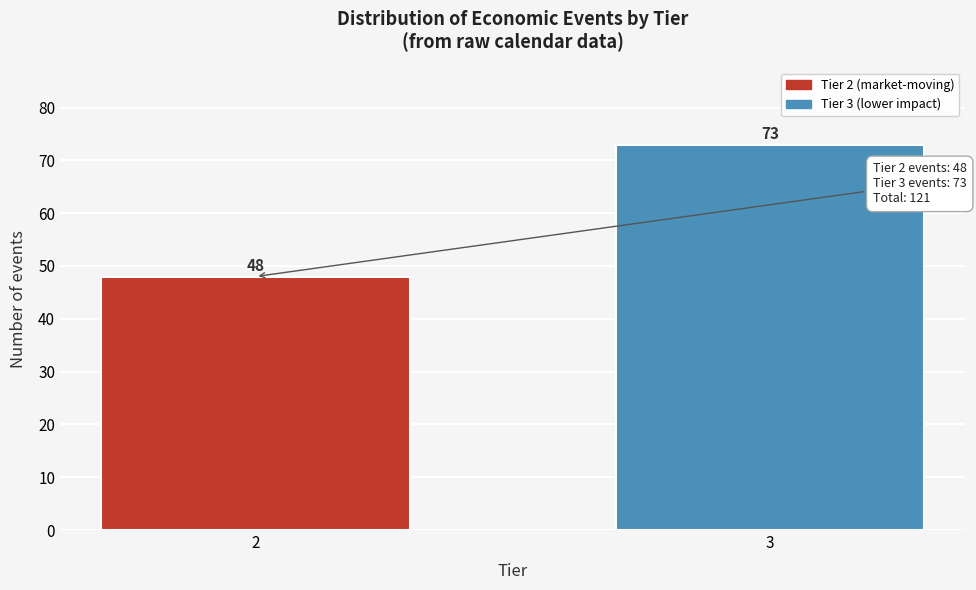

Reading right to left, transcribe all the data shown in this chart.

73	48